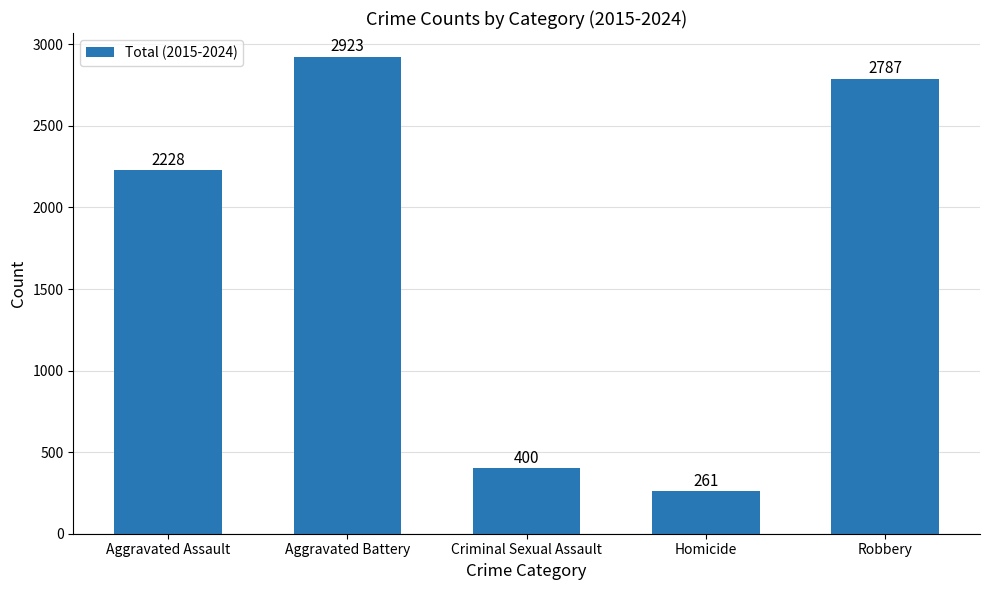

Which label corresponds to the largest value in the chart?

Aggravated Battery